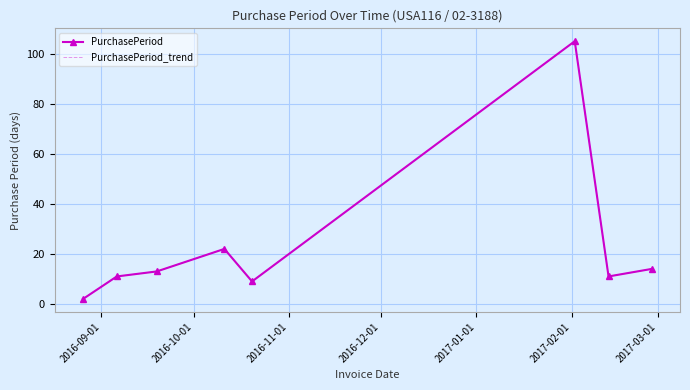

What is the greatest value displayed?

105